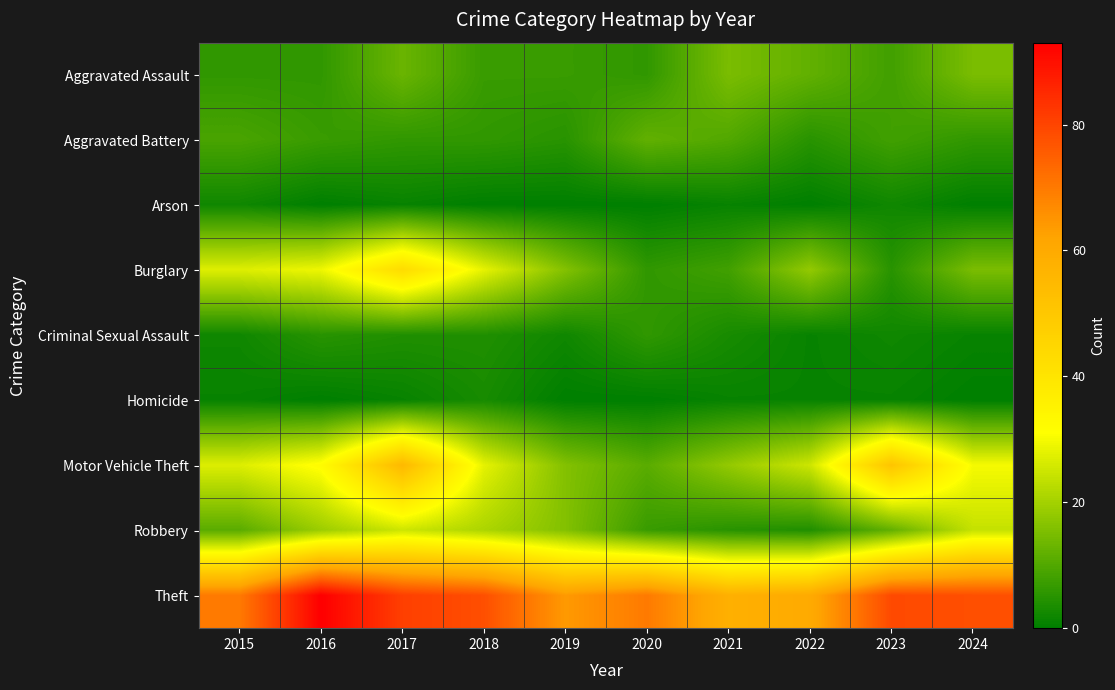

Reading left to right, extract all data points from this chart.

Aggravated Assault: 2015=6	2016=6	2017=13	2018=7	2019=7	2020=6	2021=15	2022=12	2023=8	2024=15
Aggravated Battery: 2015=9	2016=7	2017=6	2018=6	2019=5	2020=12	2021=10	2022=5	2023=8	2024=6
Arson: 2015=2	2016=0	2017=1	2018=0	2019=0	2020=0	2021=1	2022=0	2023=2	2024=0
Burglary: 2015=27	2016=29	2017=43	2018=28	2019=16	2020=6	2021=8	2022=18	2023=5	2024=15
Criminal Sexual Assault: 2015=2	2016=5	2017=4	2018=4	2019=2	2020=6	2021=3	2022=1	2023=2	2024=1
Homicide: 2015=1	2016=0	2017=1	2018=3	2019=0	2020=0	2021=1	2022=1	2023=1	2024=0
Motor Vehicle Theft: 2015=27	2016=32	2017=55	2018=28	2019=16	2020=11	2021=18	2022=25	2023=51	2024=30
Robbery: 2015=11	2016=19	2017=25	2018=21	2019=16	2020=7	2021=5	2022=4	2023=12	2024=24
Theft: 2015=70	2016=93	2017=81	2018=78	2019=64	2020=70	2021=58	2022=60	2023=79	2024=78